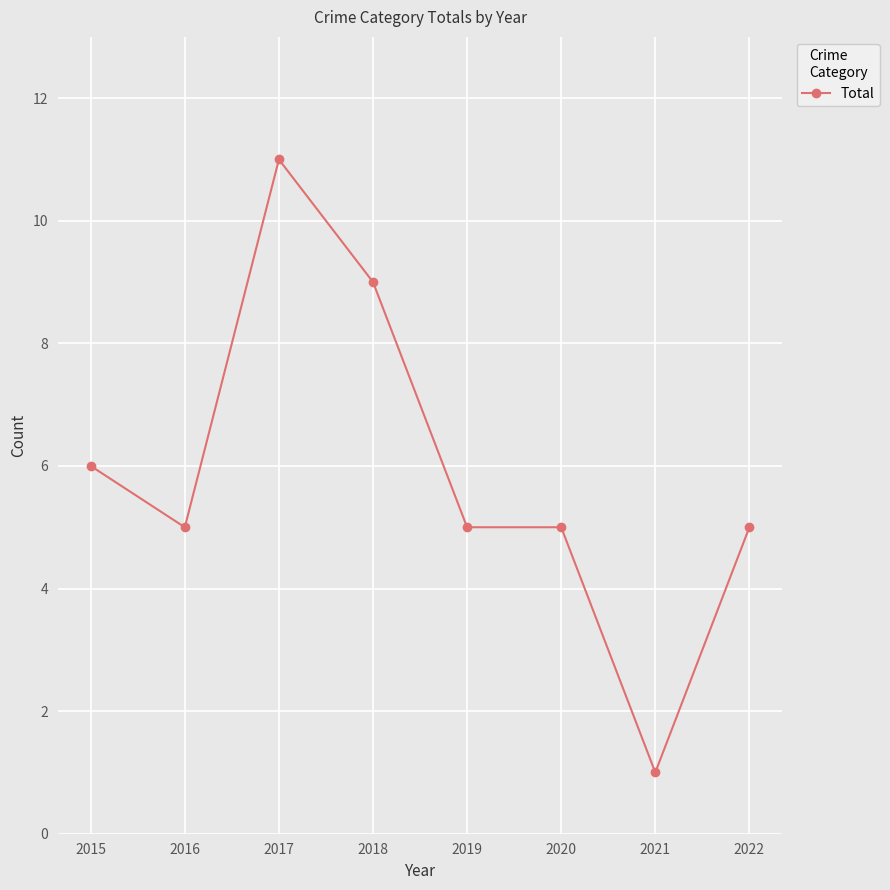

What is the greatest value displayed?

11